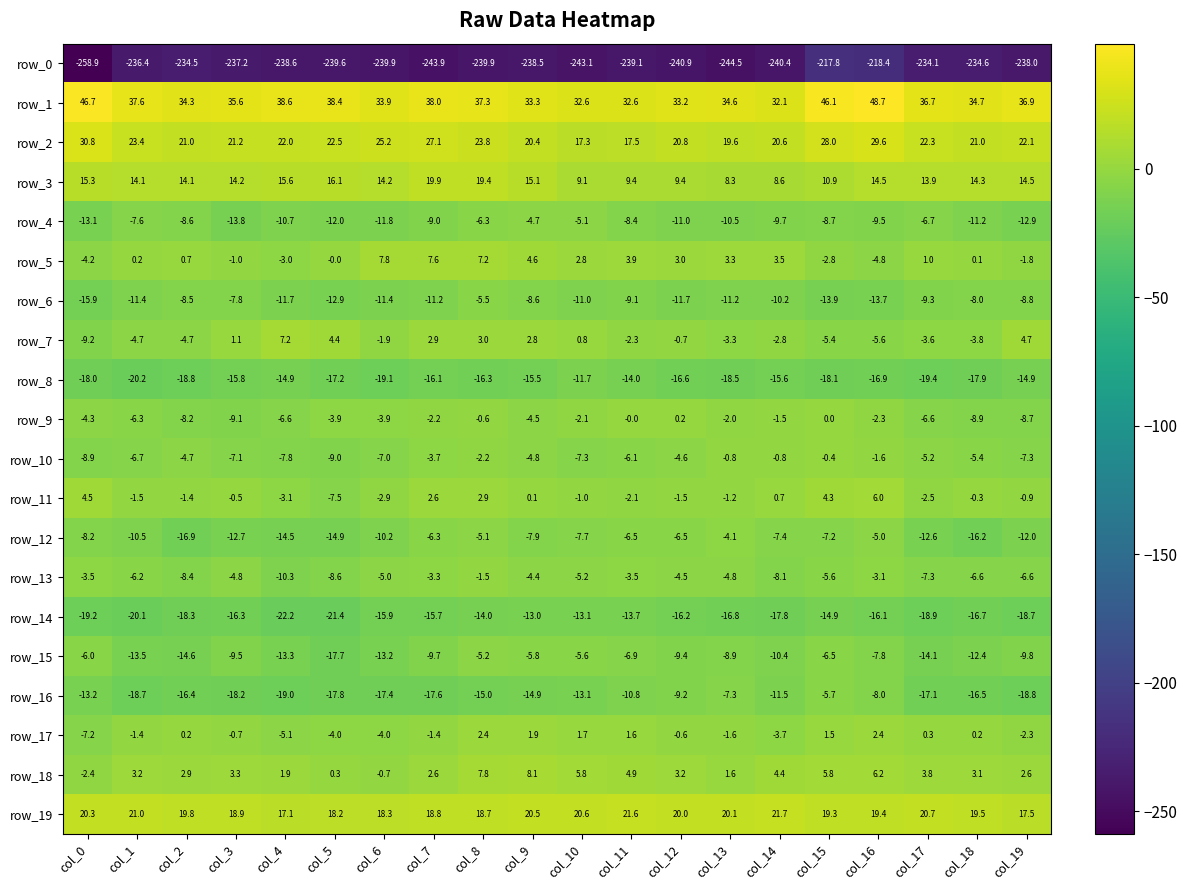

The value of row_4 at col_15 is -15.0. True or false?

False